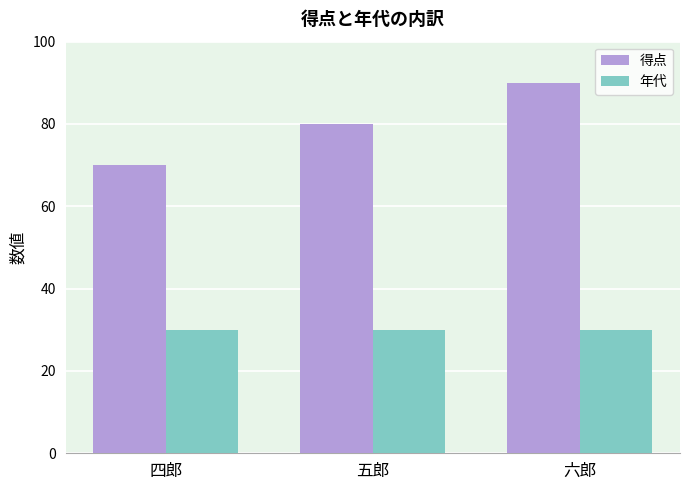

What is the total value across all series at 五郎?

110